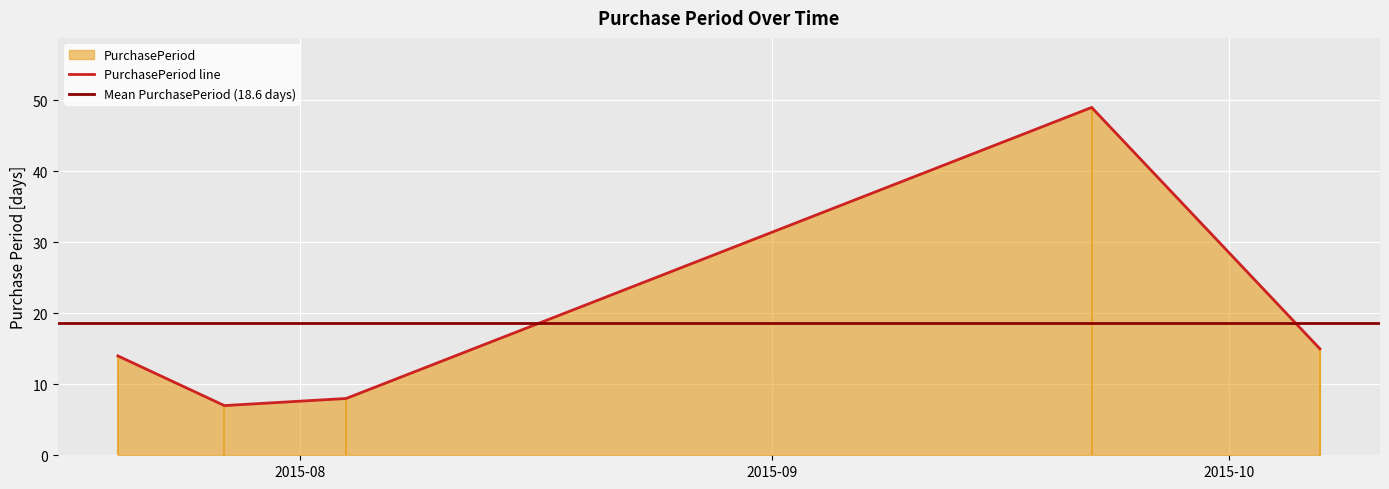

Reading left to right, list all the values displayed in this chart.

2015-07-20=14	2015-07-27=7	2015-08-04=8	2015-09-22=49	2015-10-07=15